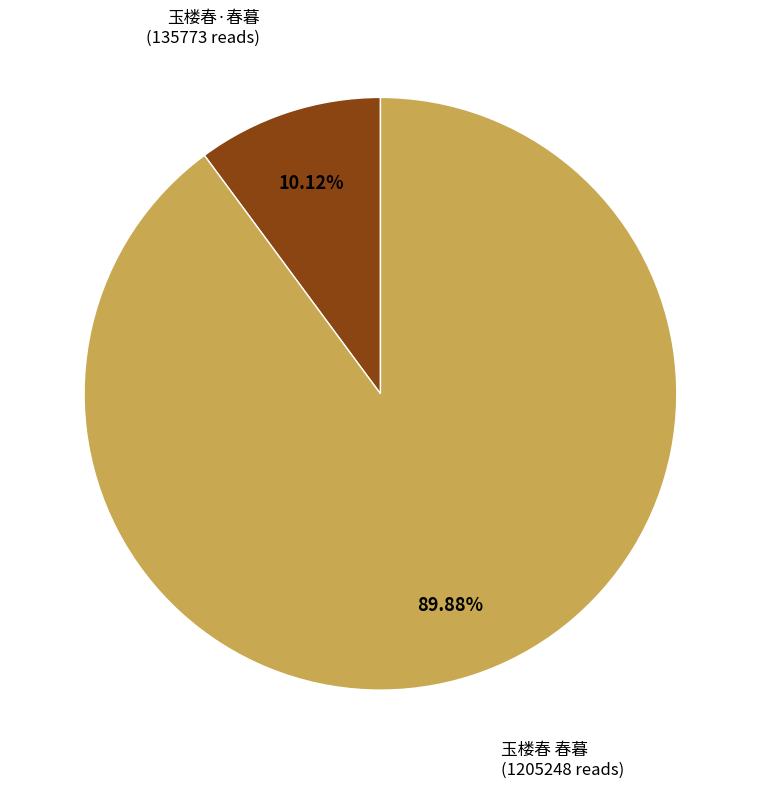

Is there any slice that represents more than half of the pie?

Yes